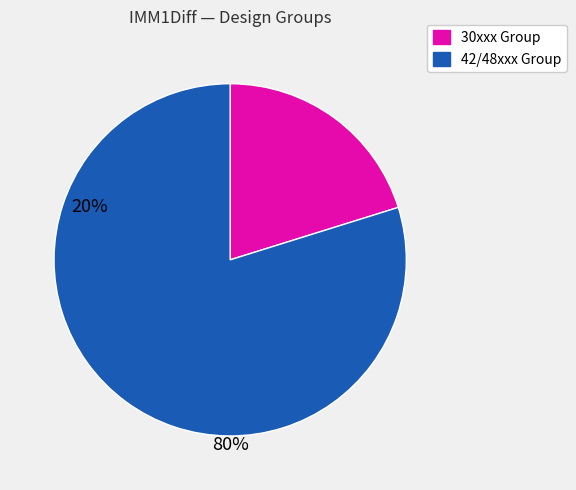

Is there any slice that represents more than half of the pie?

Yes